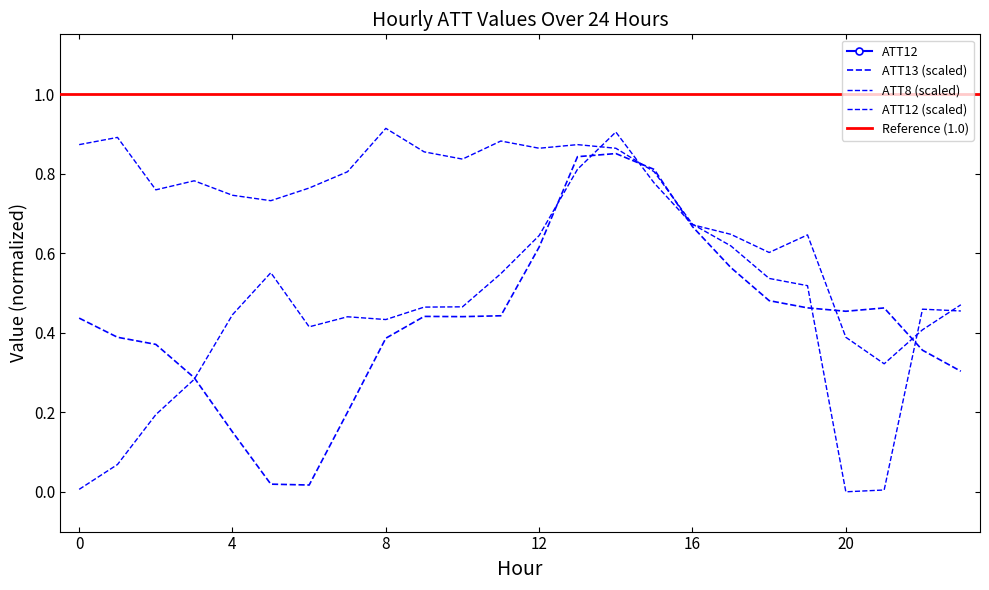

Does the chart have visible grid lines?

No